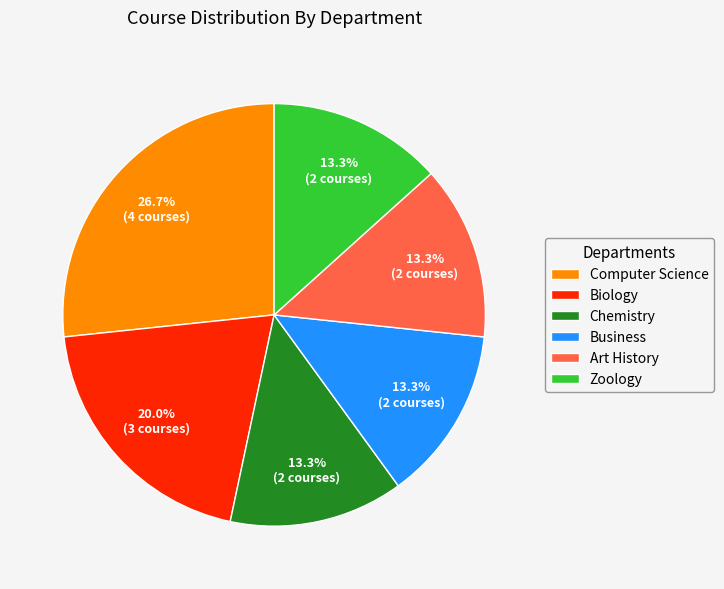

What is the ratio of the value at Chemistry to the value at Biology?

0.7